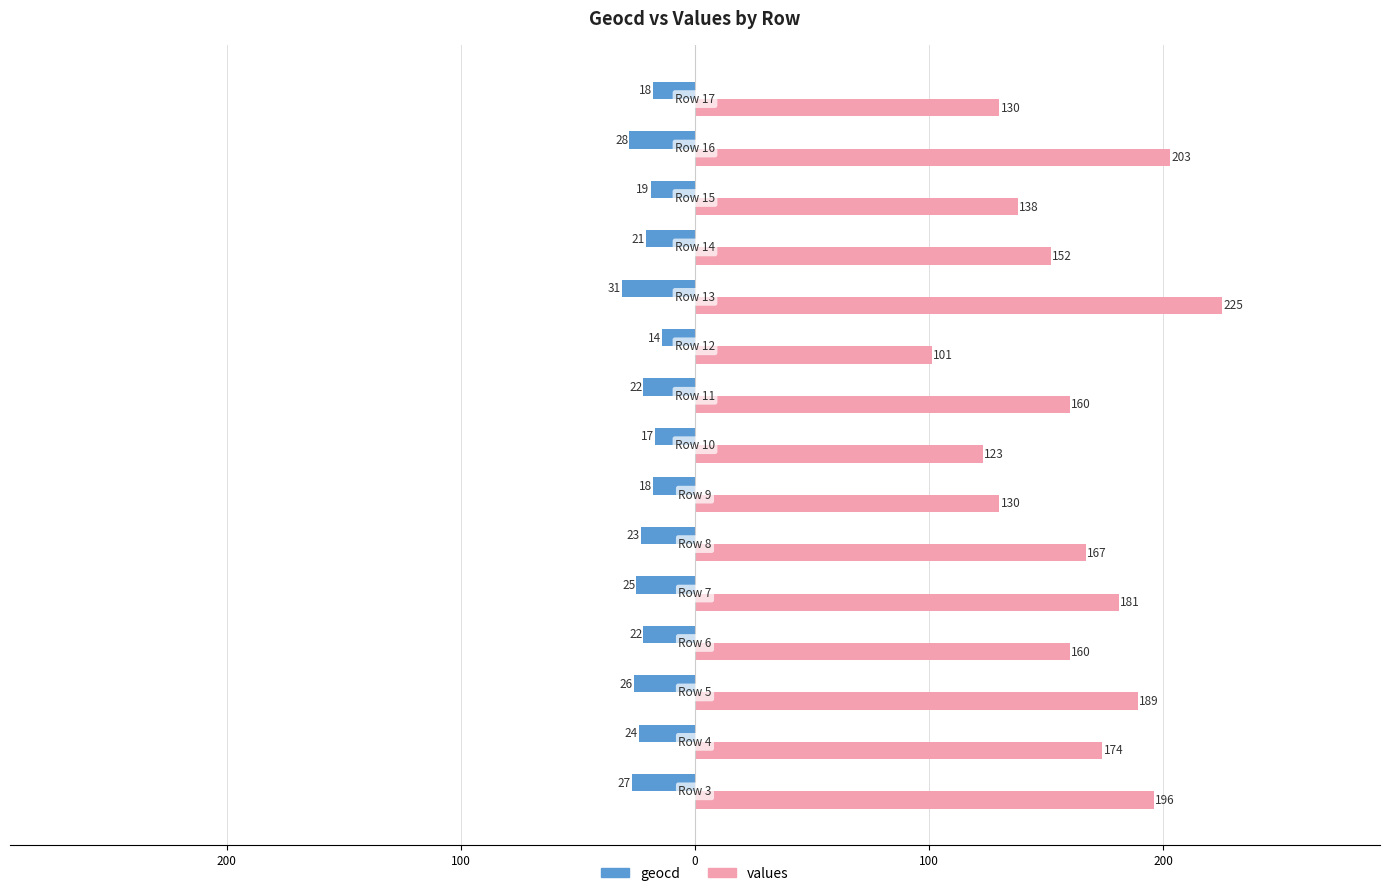

What are all the series names shown in the legend?

geocd, values